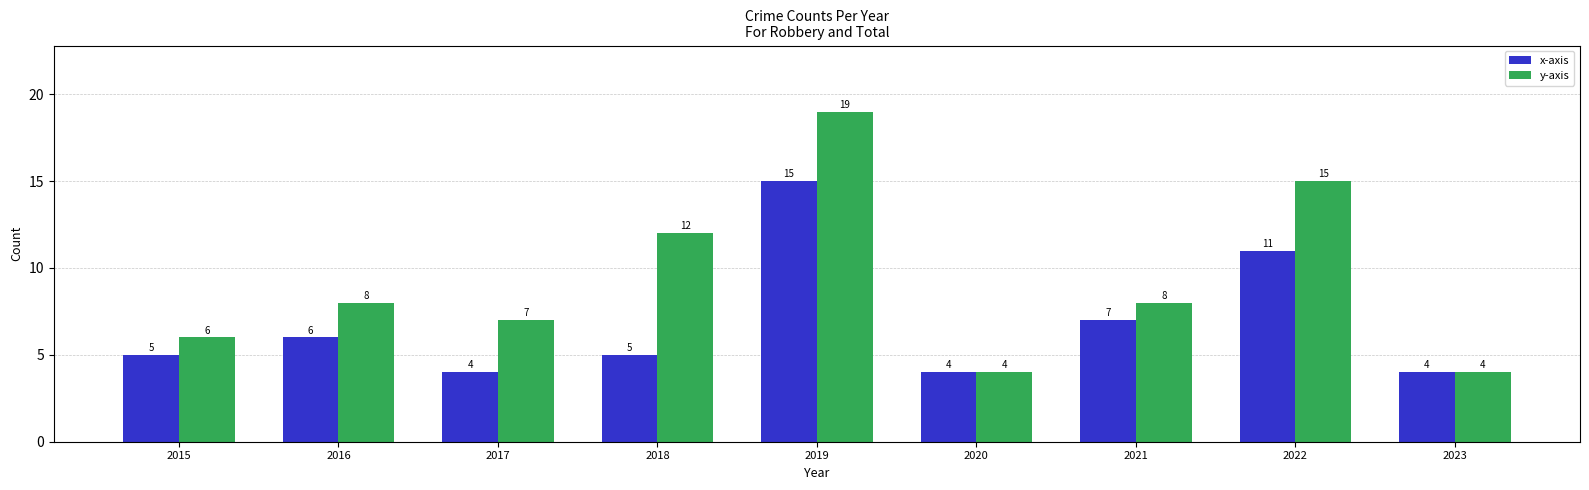

Which label corresponds to the largest value in the chart?

2019